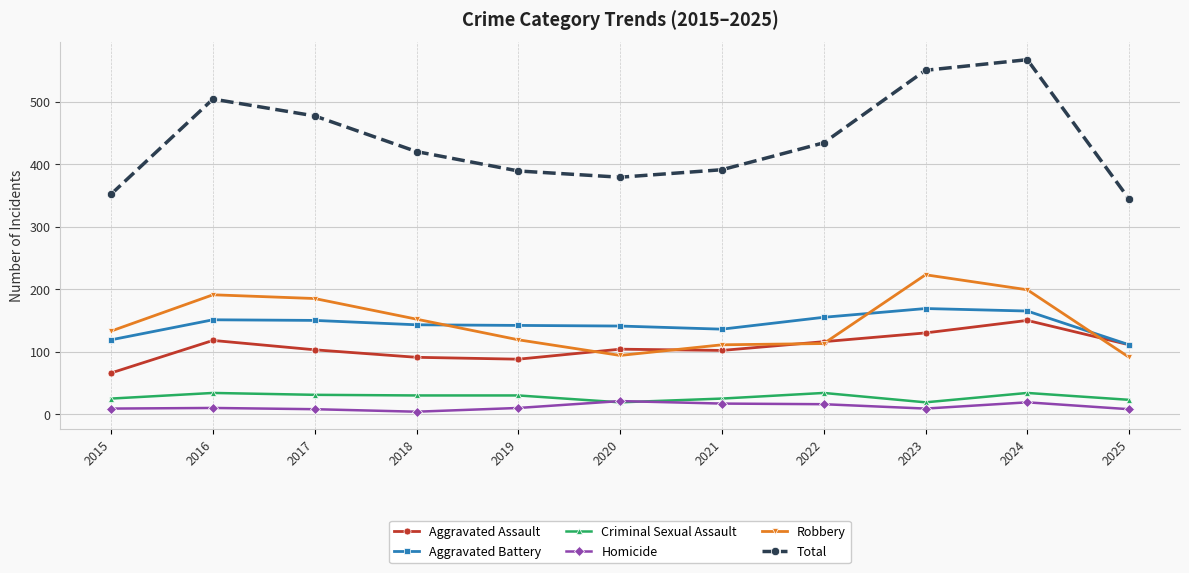

Which series changed the most between 2017 and 2018?

Total